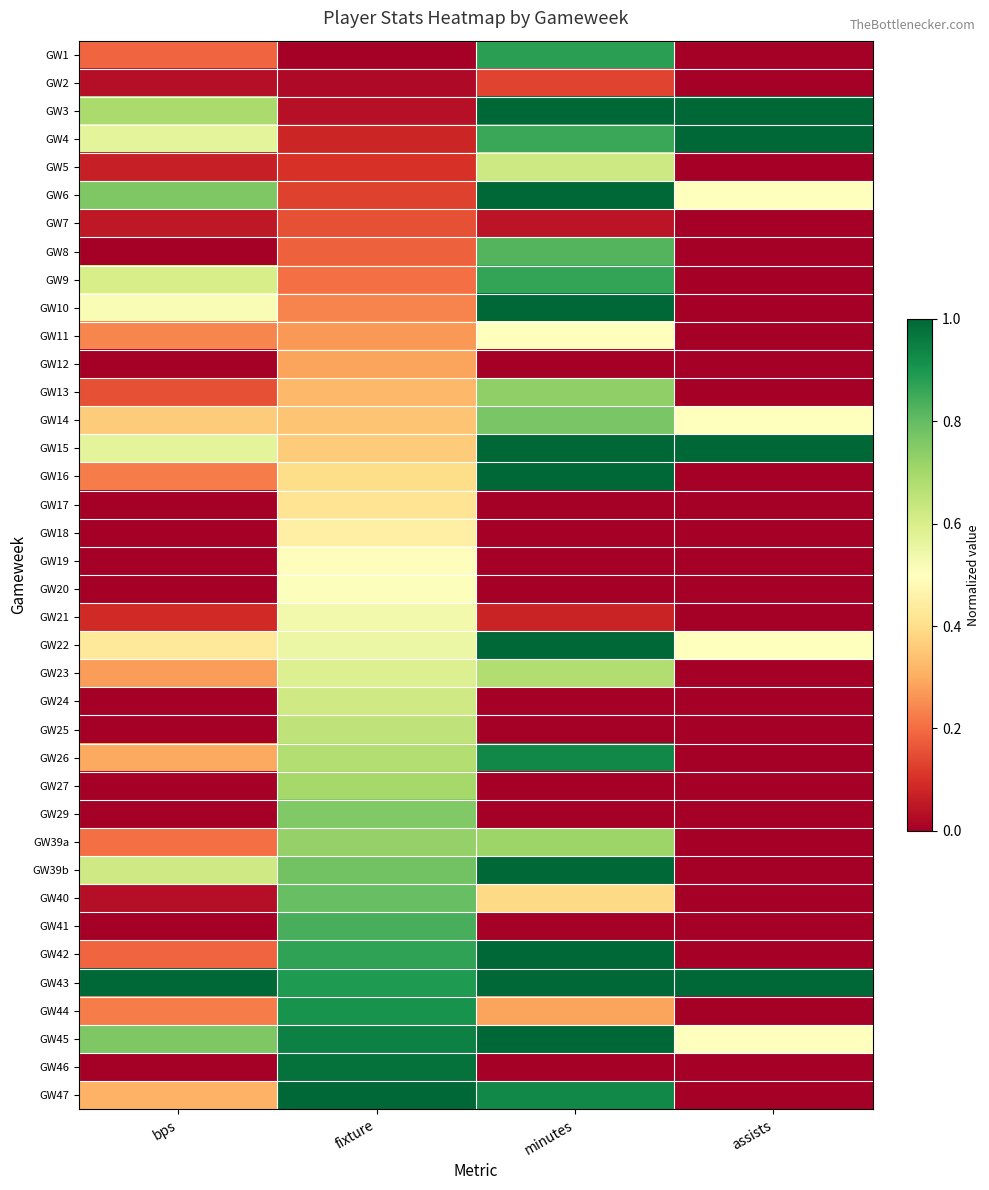

At which category is the sum across all series the highest?

minutes